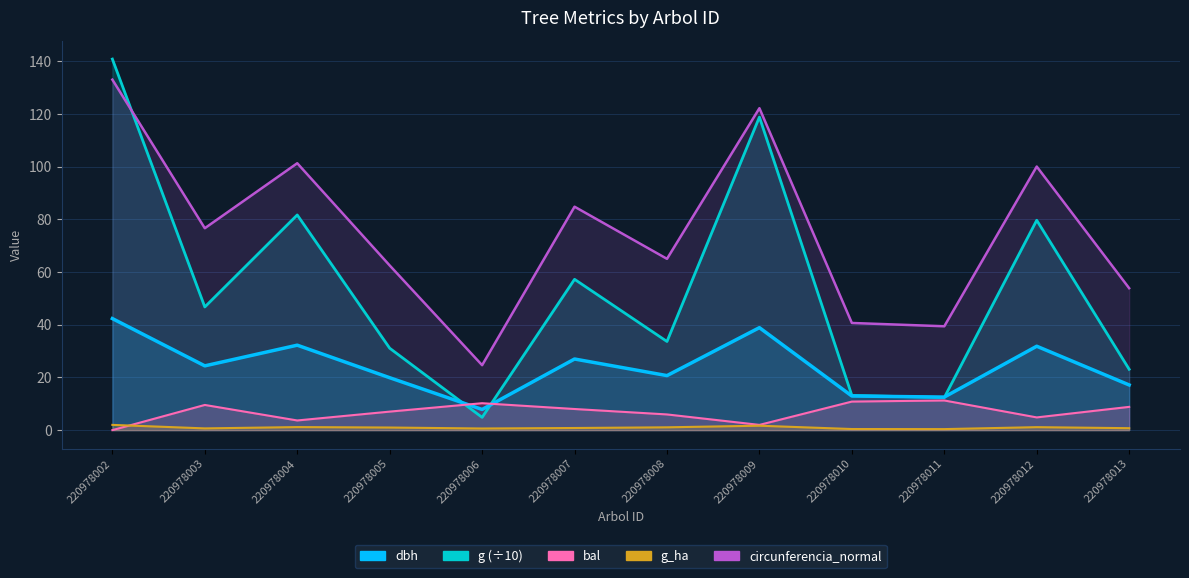

At which category does bal reach its first local peak?

220978003